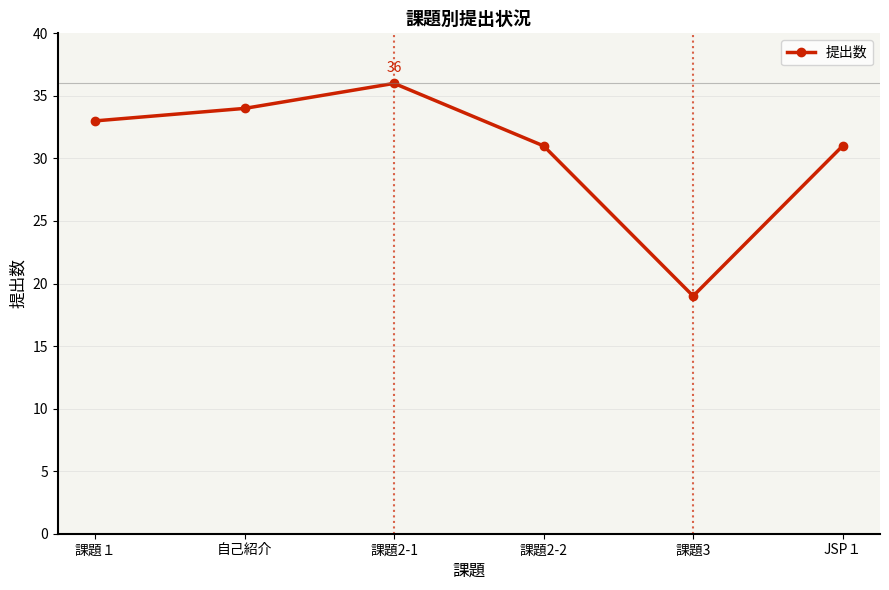

Read the value at 課題3, to the nearest 10.

20